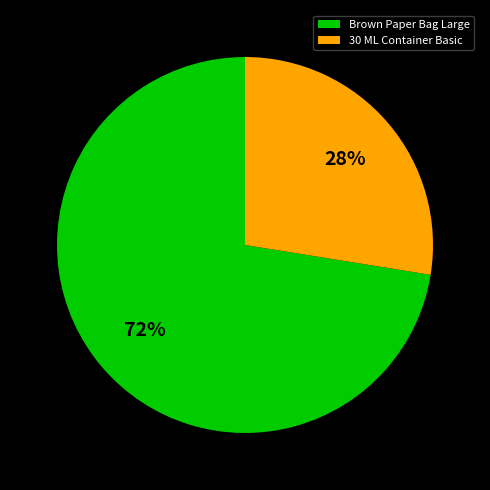

Is there any slice that represents more than half of the pie?

Yes